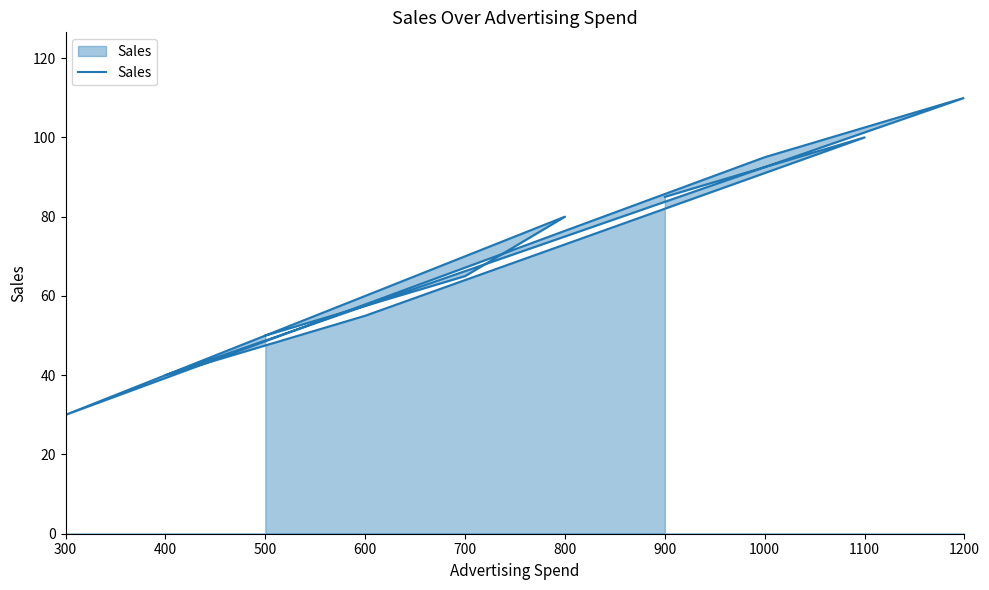

True or false: the data shows 43 at 300.

False